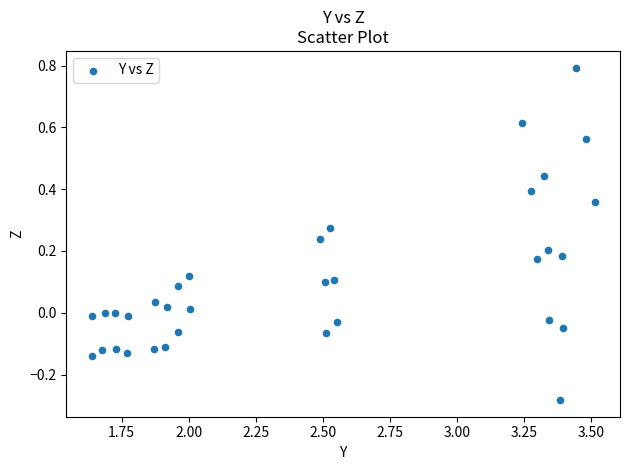

What is the range of Y values (max minus min)?

1.1